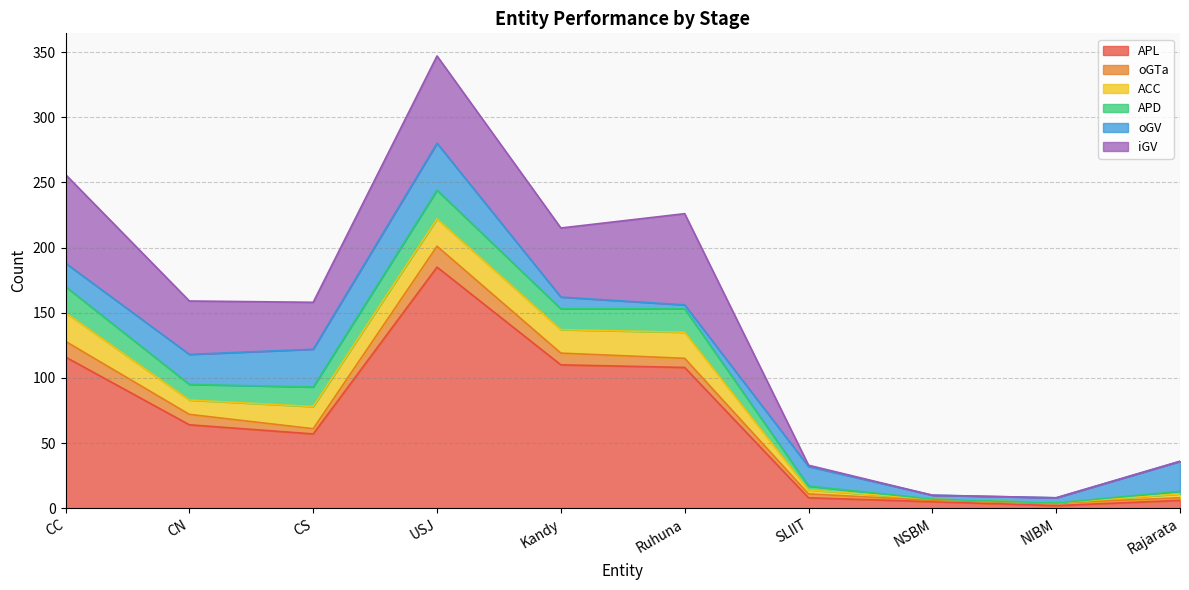

How many data points in ACC are above 17?

4